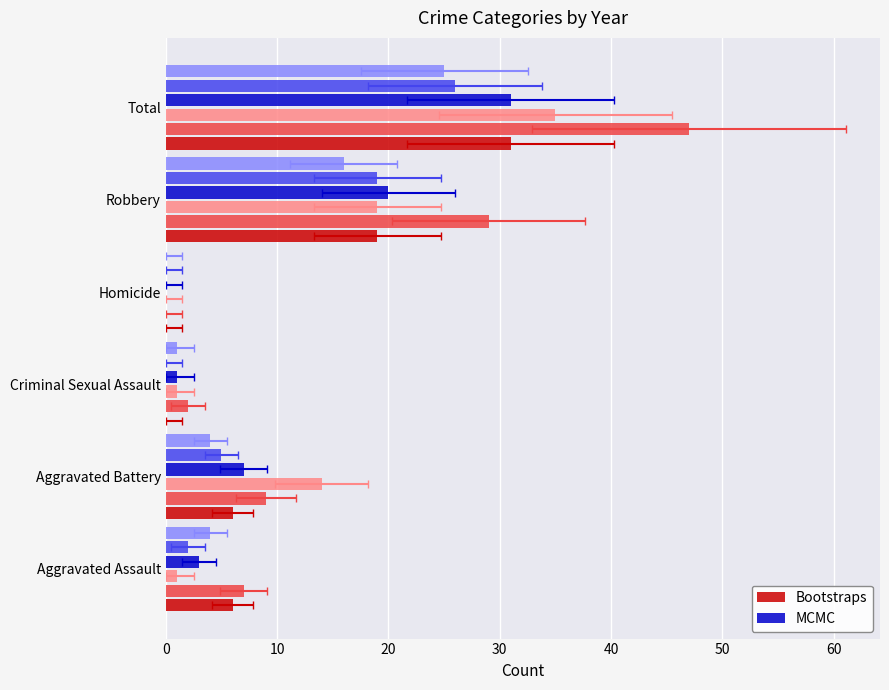

What is the spread (max minus min) of values at Aggravated Battery?

1